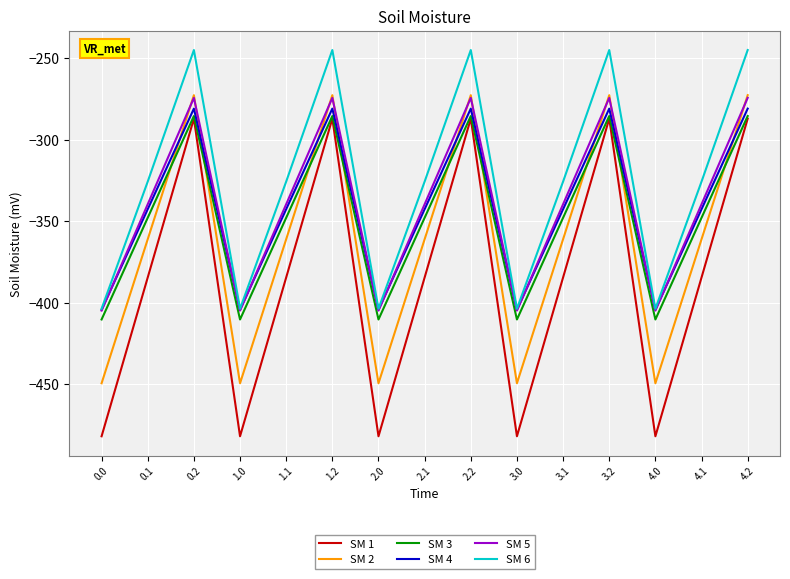

True or false: SM 6 and SM 1 cross at least once.

False